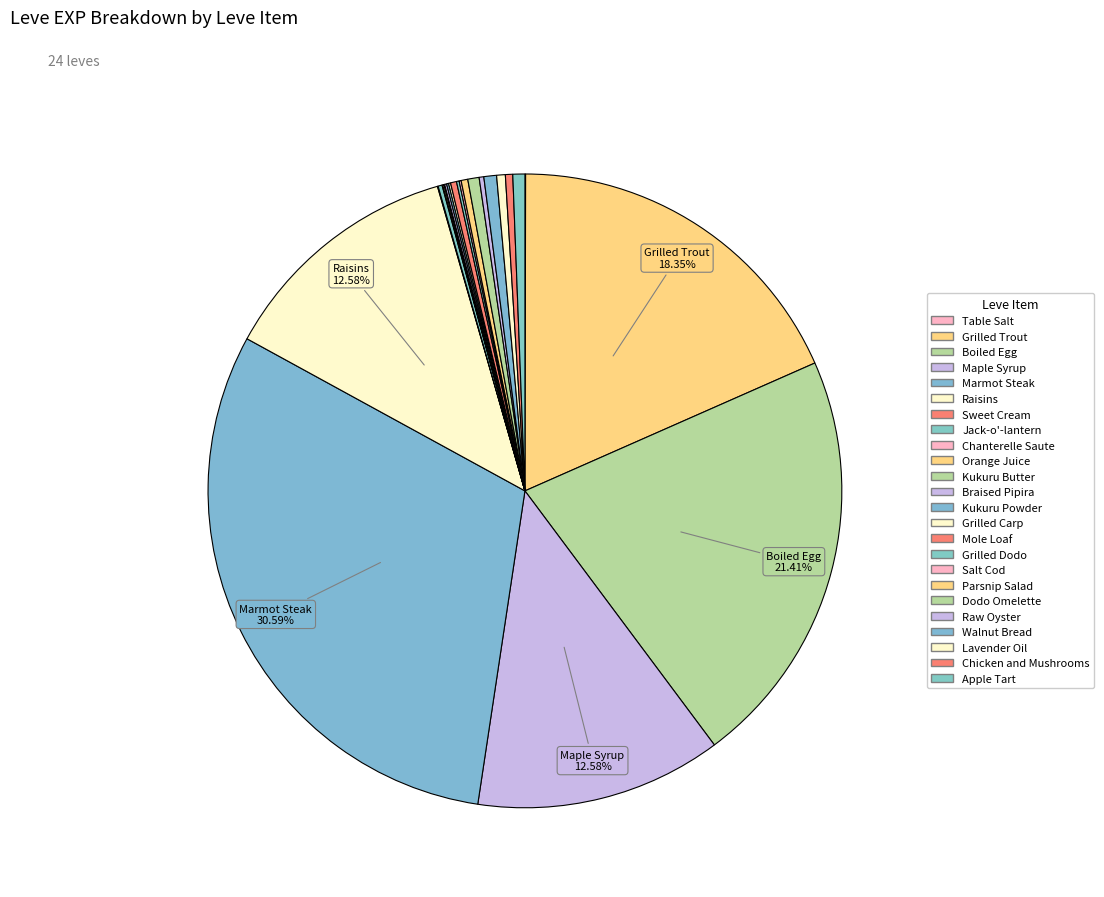

What portion of the pie excludes Jack-o'-lantern?

99.8%